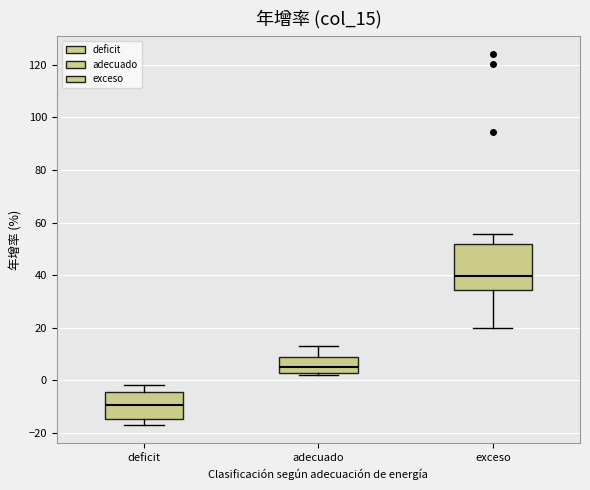

Reading left to right, transcribe this box plot: for each box, give where its median line is, the range the box spans, and where its two whiskers end, as read against the y-axis. The values are not printed on the chart, so give them approximately, as read against the axis.

deficit: median -10, box -14 to -4, whiskers -16 to -2
adecuado: median 6, box 2 to 8, whiskers 2 (just below the box's lower edge) to 12
exceso: median 40, box 34 to 52, whiskers 20 to 56